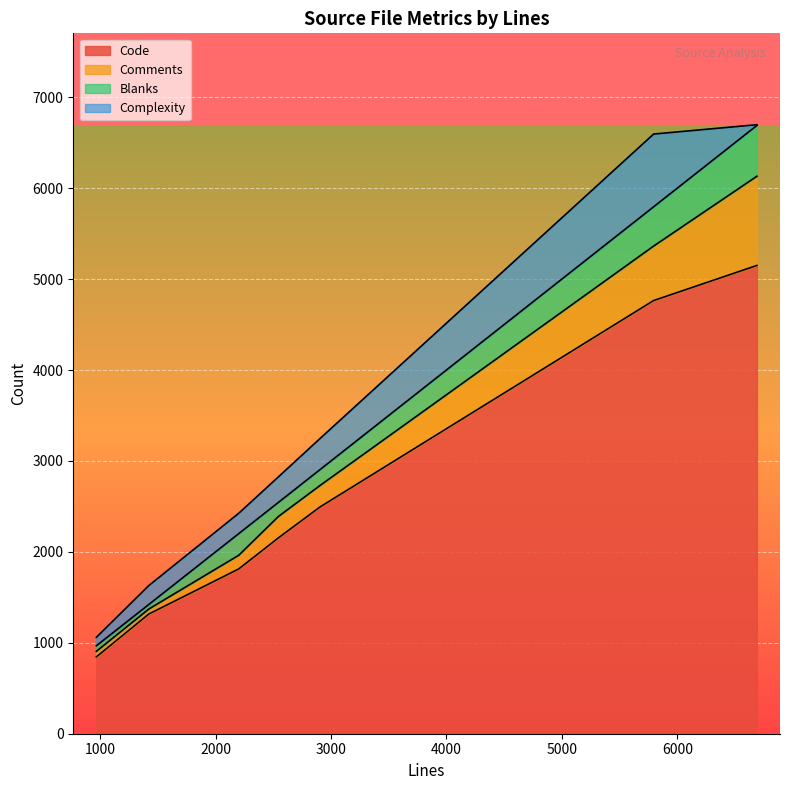

What is the label of the 1st point from the left?

967